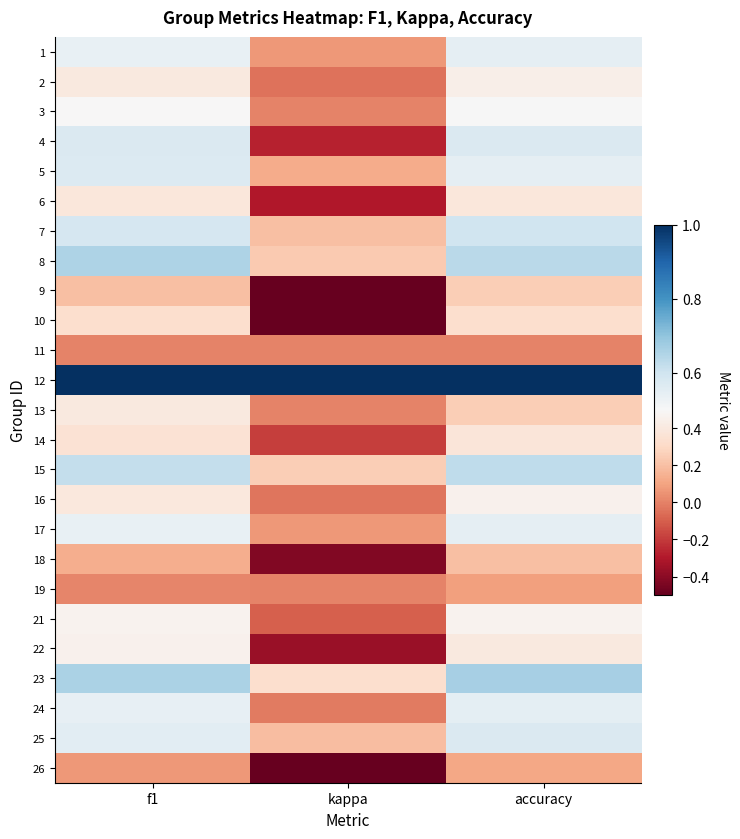

Reading left to right, what are all the values shown in this chart?

1: f1=0.5	kappa=0.1	accuracy=0.5
2: f1=0.4	kappa=-0.0	accuracy=0.4
3: f1=0.5	kappa=0.0	accuracy=0.5
4: f1=0.6	kappa=-0.3	accuracy=0.6
5: f1=0.6	kappa=0.1	accuracy=0.5
6: f1=0.4	kappa=-0.3	accuracy=0.4
7: f1=0.6	kappa=0.2	accuracy=0.6
8: f1=0.7	kappa=0.2	accuracy=0.6
9: f1=0.2	kappa=-0.5	accuracy=0.2
10: f1=0.3	kappa=-0.5	accuracy=0.3
11: f1=0.0	kappa=0.0	accuracy=0.0
12: f1=1.0	kappa=1.0	accuracy=1.0
13: f1=0.4	kappa=0.0	accuracy=0.2
14: f1=0.4	kappa=-0.2	accuracy=0.4
15: f1=0.6	kappa=0.2	accuracy=0.6
16: f1=0.4	kappa=-0.0	accuracy=0.5
17: f1=0.5	kappa=0.1	accuracy=0.5
18: f1=0.1	kappa=-0.4	accuracy=0.2
19: f1=0.0	kappa=0.0	accuracy=0.1
21: f1=0.5	kappa=-0.1	accuracy=0.5
22: f1=0.5	kappa=-0.4	accuracy=0.4
23: f1=0.7	kappa=0.3	accuracy=0.7
24: f1=0.5	kappa=-0.0	accuracy=0.6
25: f1=0.6	kappa=0.2	accuracy=0.6
26: f1=0.1	kappa=-0.5	accuracy=0.1